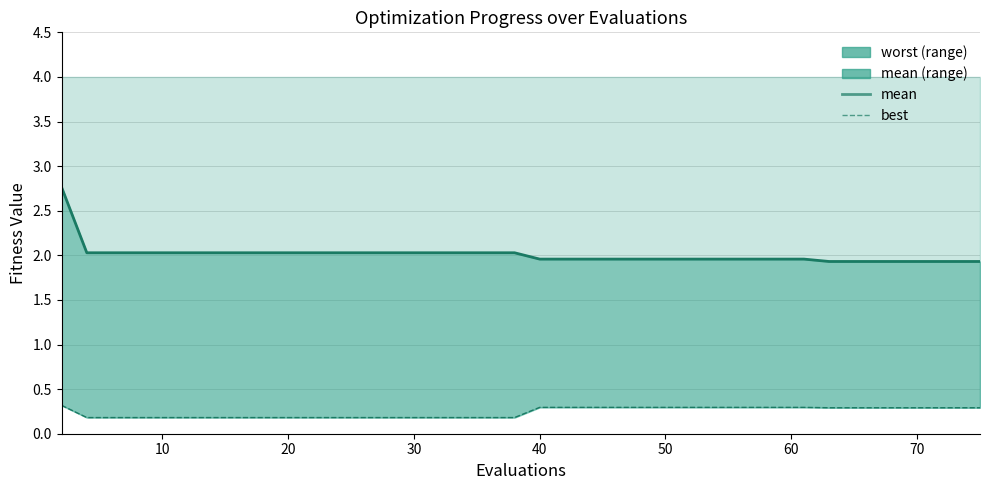

Reading left to right, what are all the values shown in this chart?

mean line: 2.8	2.0	2.0	2.0	2.0	2.0	2.0	2.0	2.0	2.0	2.0	2.0	2.0	2.0	2.0	2.0	2.0	2.0	2.0	2.0	2.0	2.0	2.0	2.0	2.0	2.0	2.0	2.0	2.0	2.0	2.0	2.0	1.9	1.9	1.9	1.9	1.9	1.9	1.9	1.9
best: 0.3	0.2	0.2	0.2	0.2	0.2	0.2	0.2	0.2	0.2	0.2	0.2	0.2	0.2	0.2	0.2	0.2	0.2	0.2	0.2	0.3	0.3	0.3	0.3	0.3	0.3	0.3	0.3	0.3	0.3	0.3	0.3	0.3	0.3	0.3	0.3	0.3	0.3	0.3	0.3